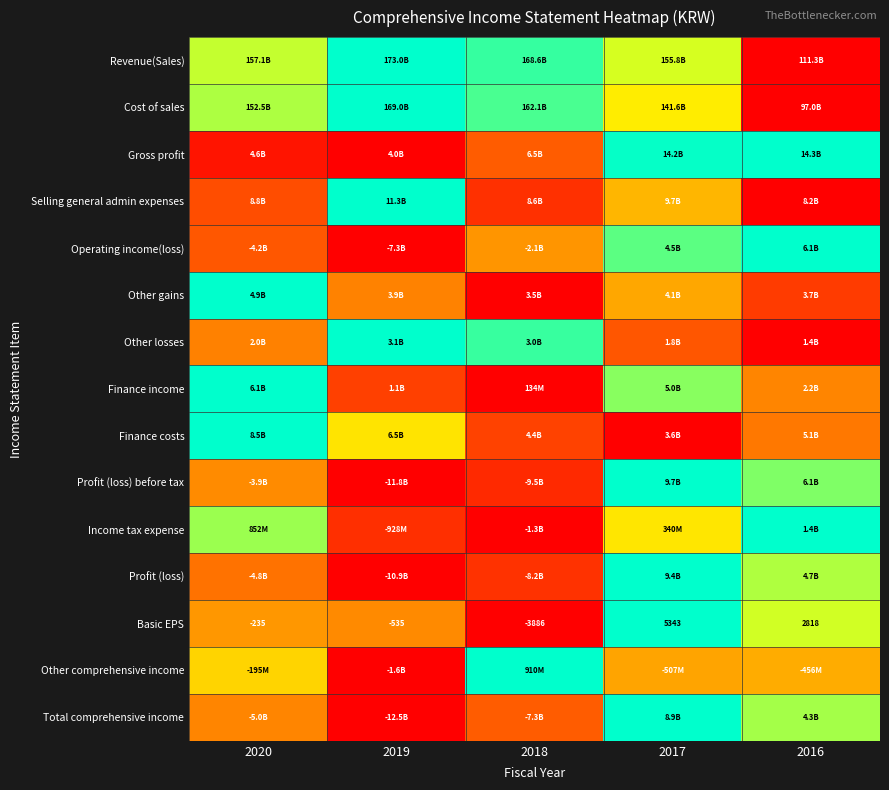

Which has a higher value, 2017 or 2020?

2020